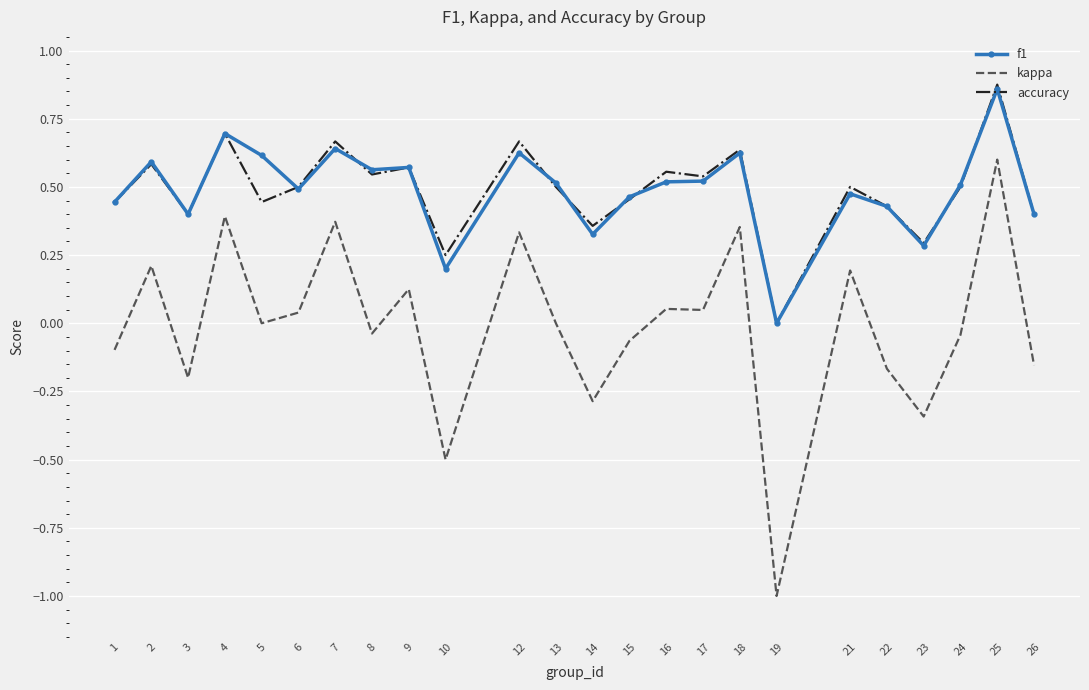

At which category does the chart reach its peak across all series?

25